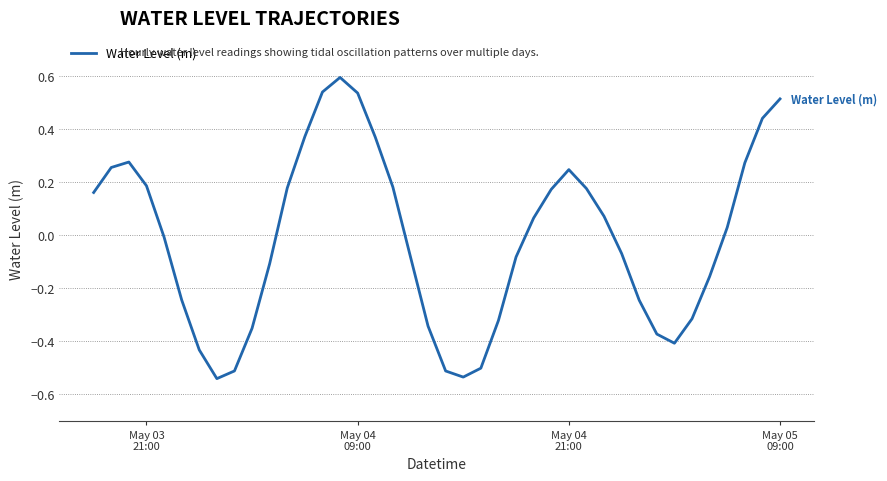

What is the difference between the maximum and minimum values?

1.1